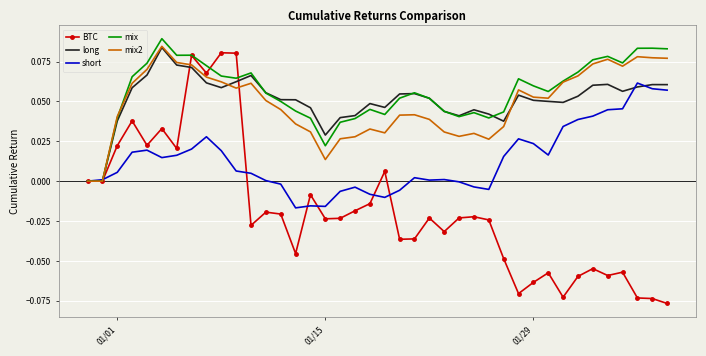

Which series has the widest spread of values?

BTC